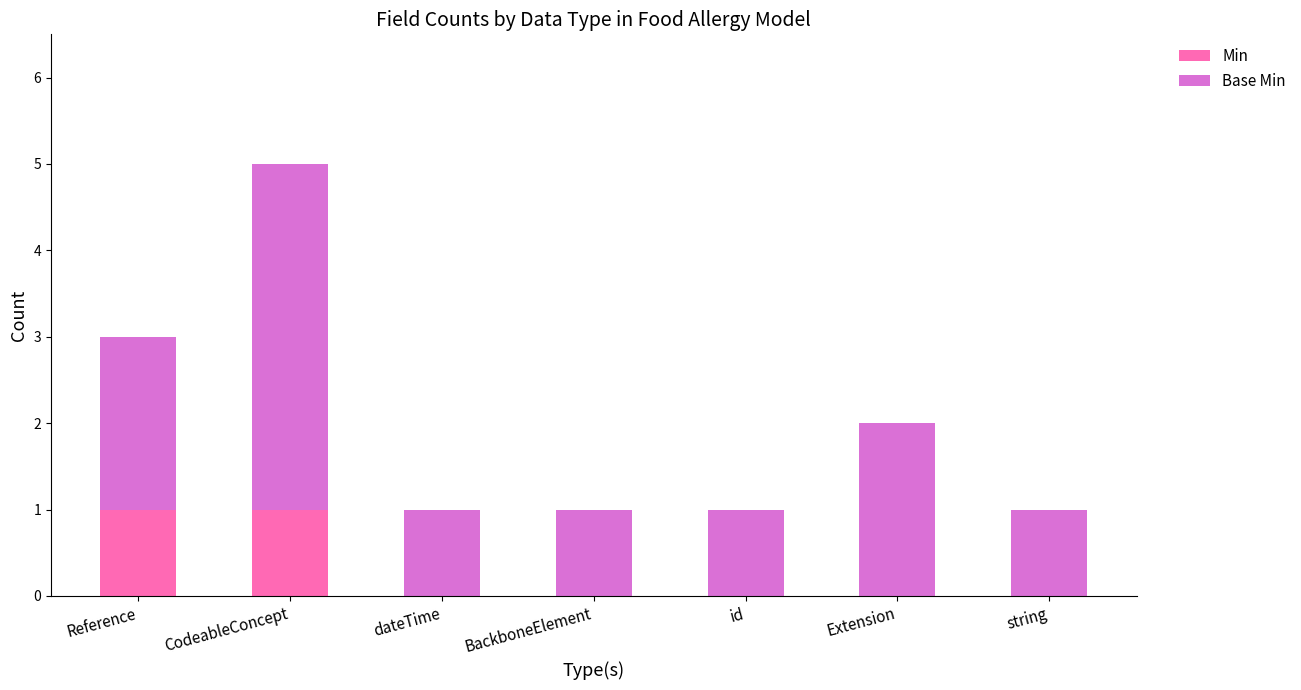

Is it true that Min equals 0 at Extension?

True